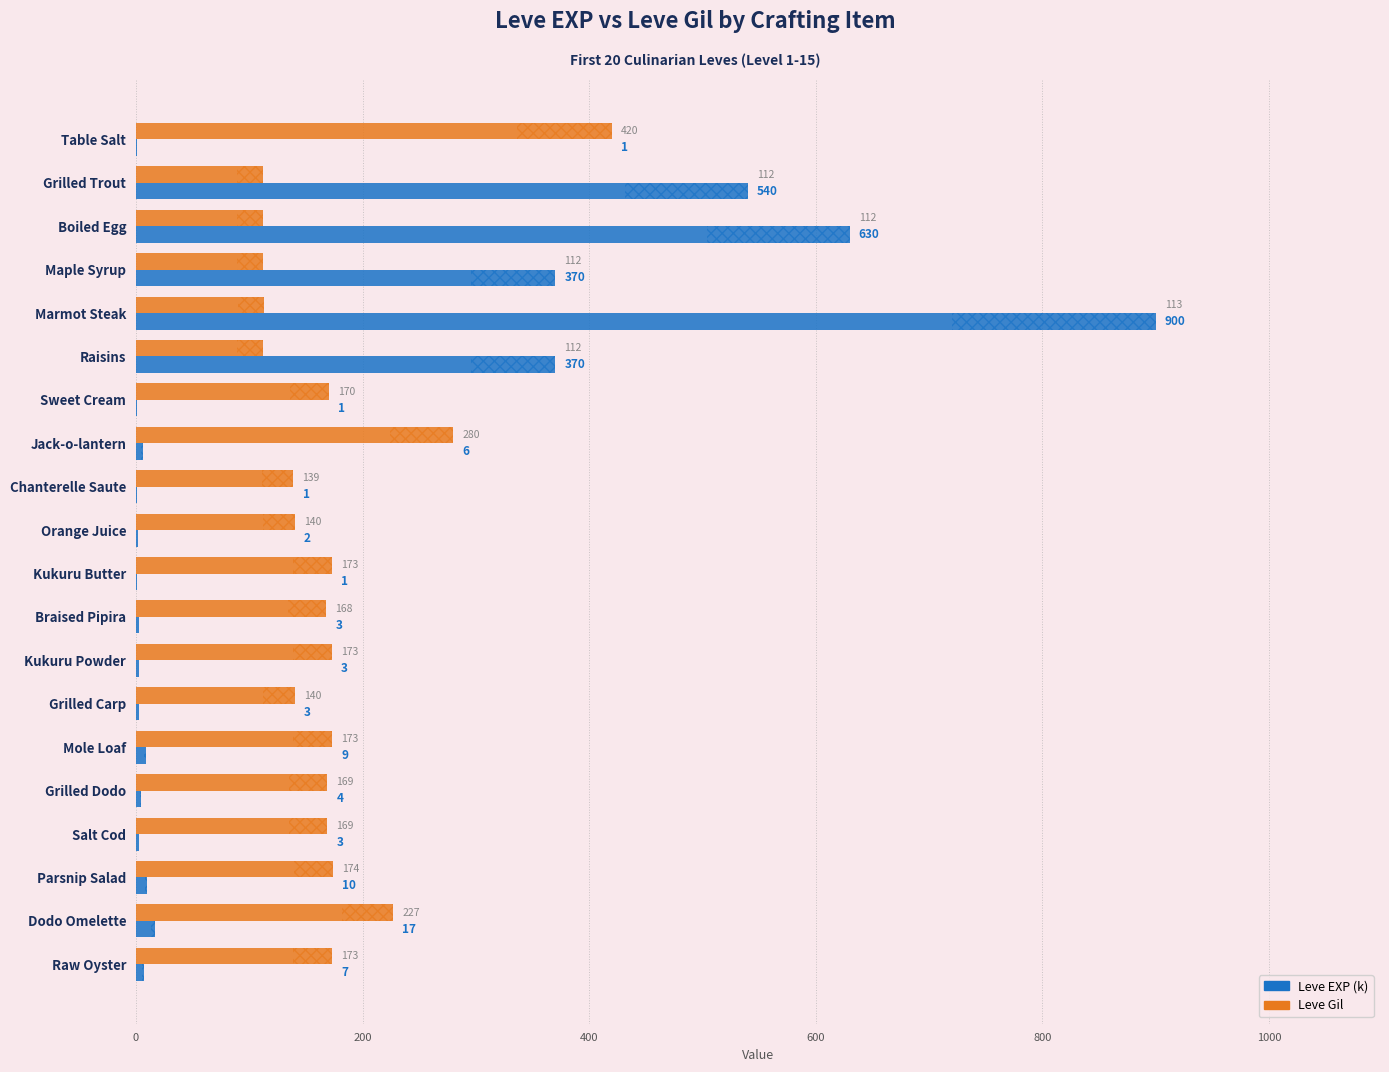

At which category is the sum across all series the highest?

Marmot Steak